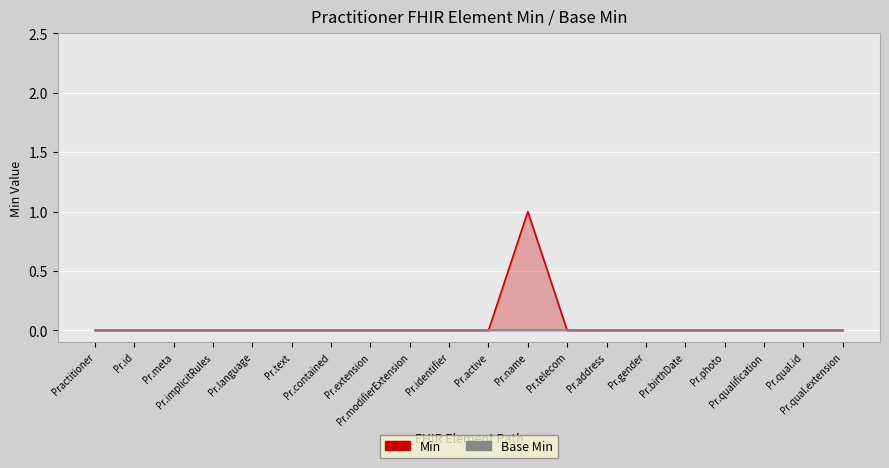

True or false: there are more than 2 points higher than both neighbors.

False